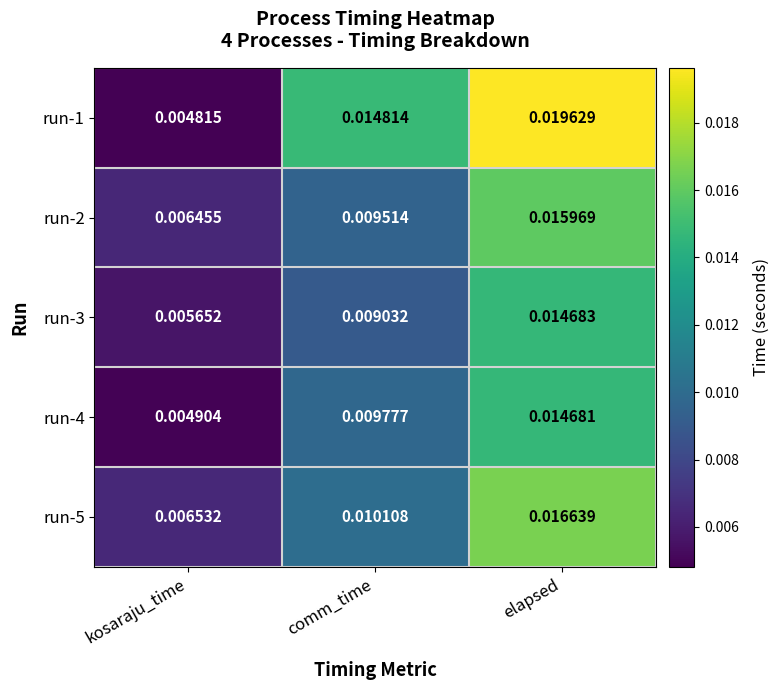

At which label is run-1 closest to 0?

kosaraju_time